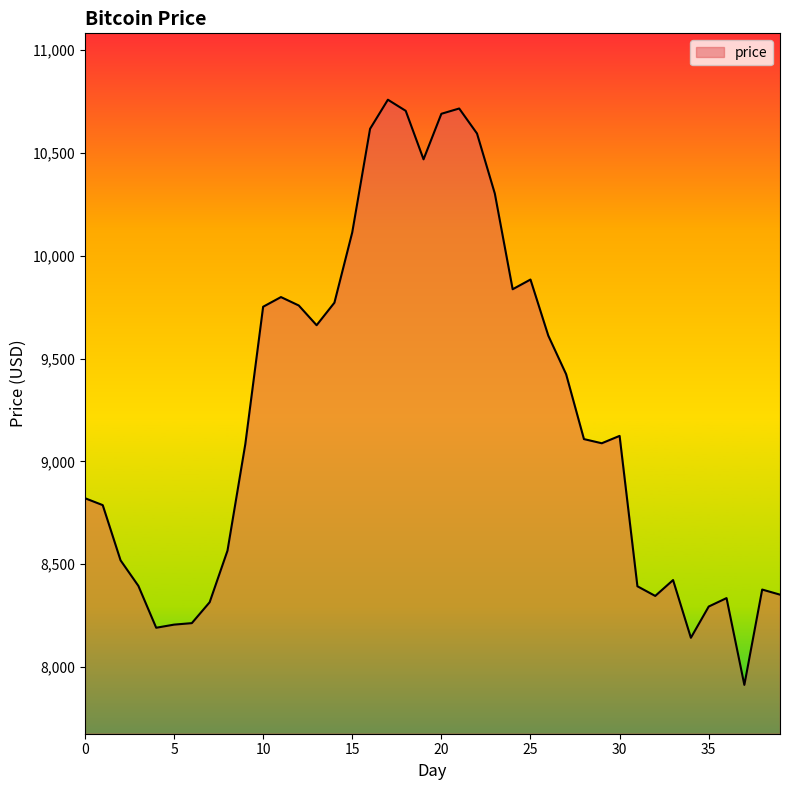

How many lines are shown in the chart?

1